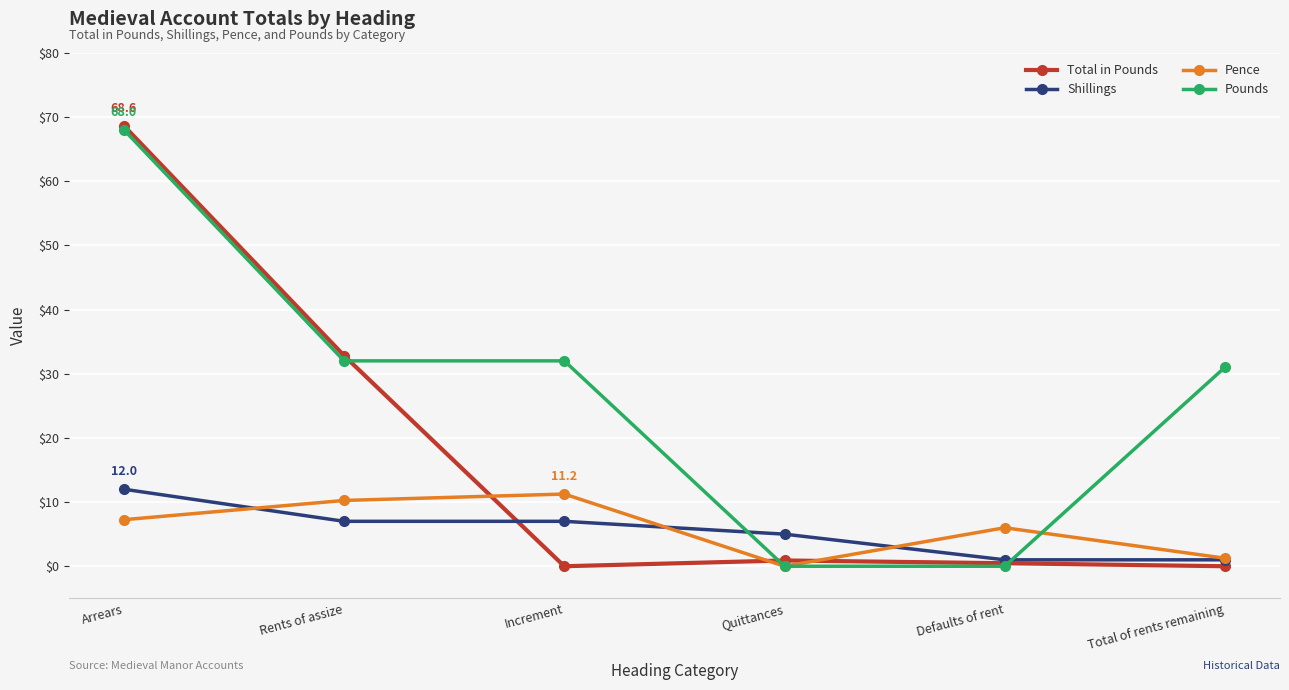

What is the label of the 5th point from the left?

Defaults of rent